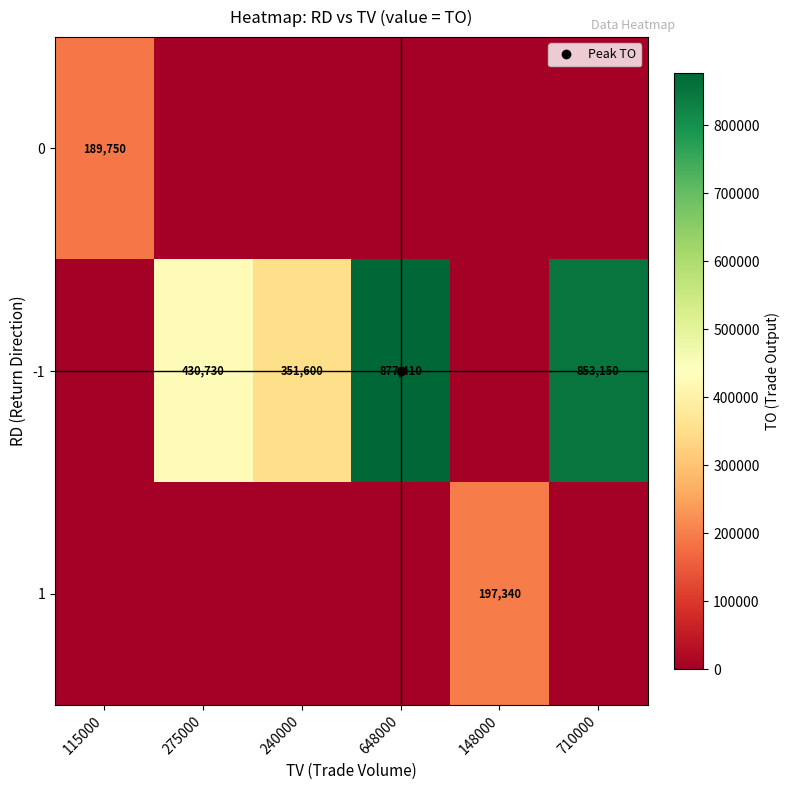

Is the value of -1 at 648000 greater than the value of 1 at 115000?

Yes